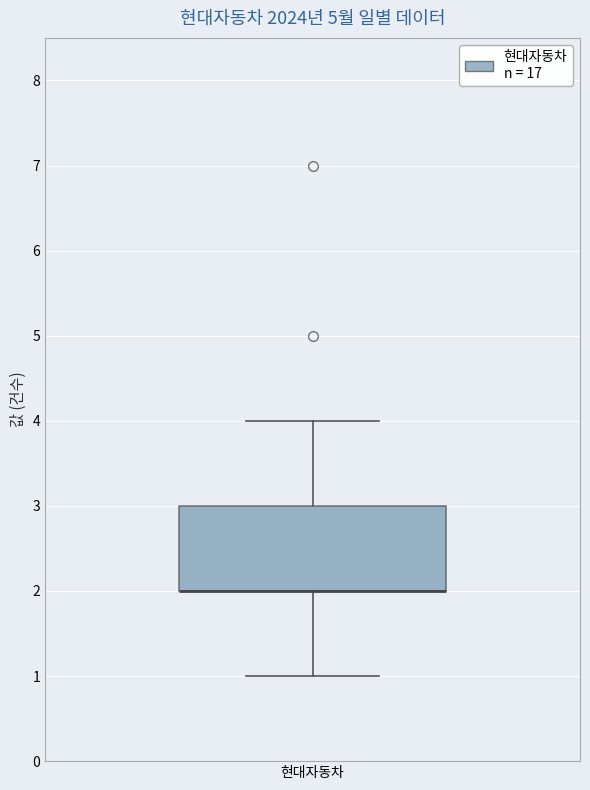

Read this box plot against the y-axis: the position of the median line, the range covered by the box, and the ends of both whiskers. The values are not printed on the chart, so give them approximately, as read against the axis.

median 2 (drawn on the box's lower edge), box 2 to 3, whiskers 1 to 4